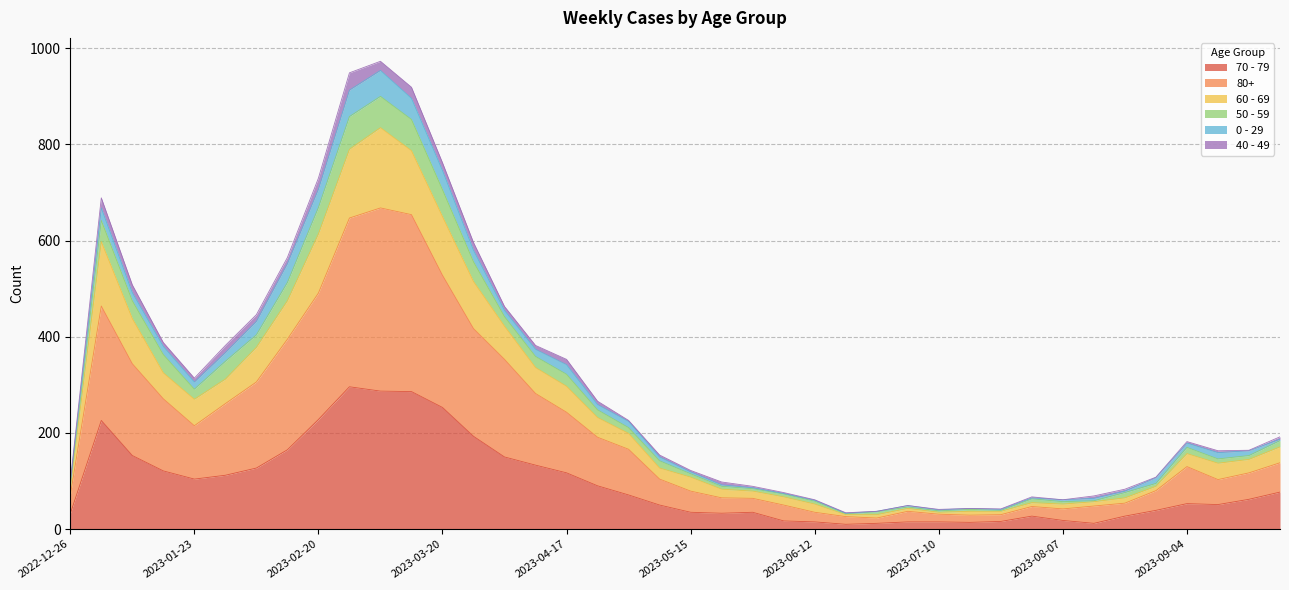

Is it true that 70 - 79 equals 104 at 2023-01-23?

True